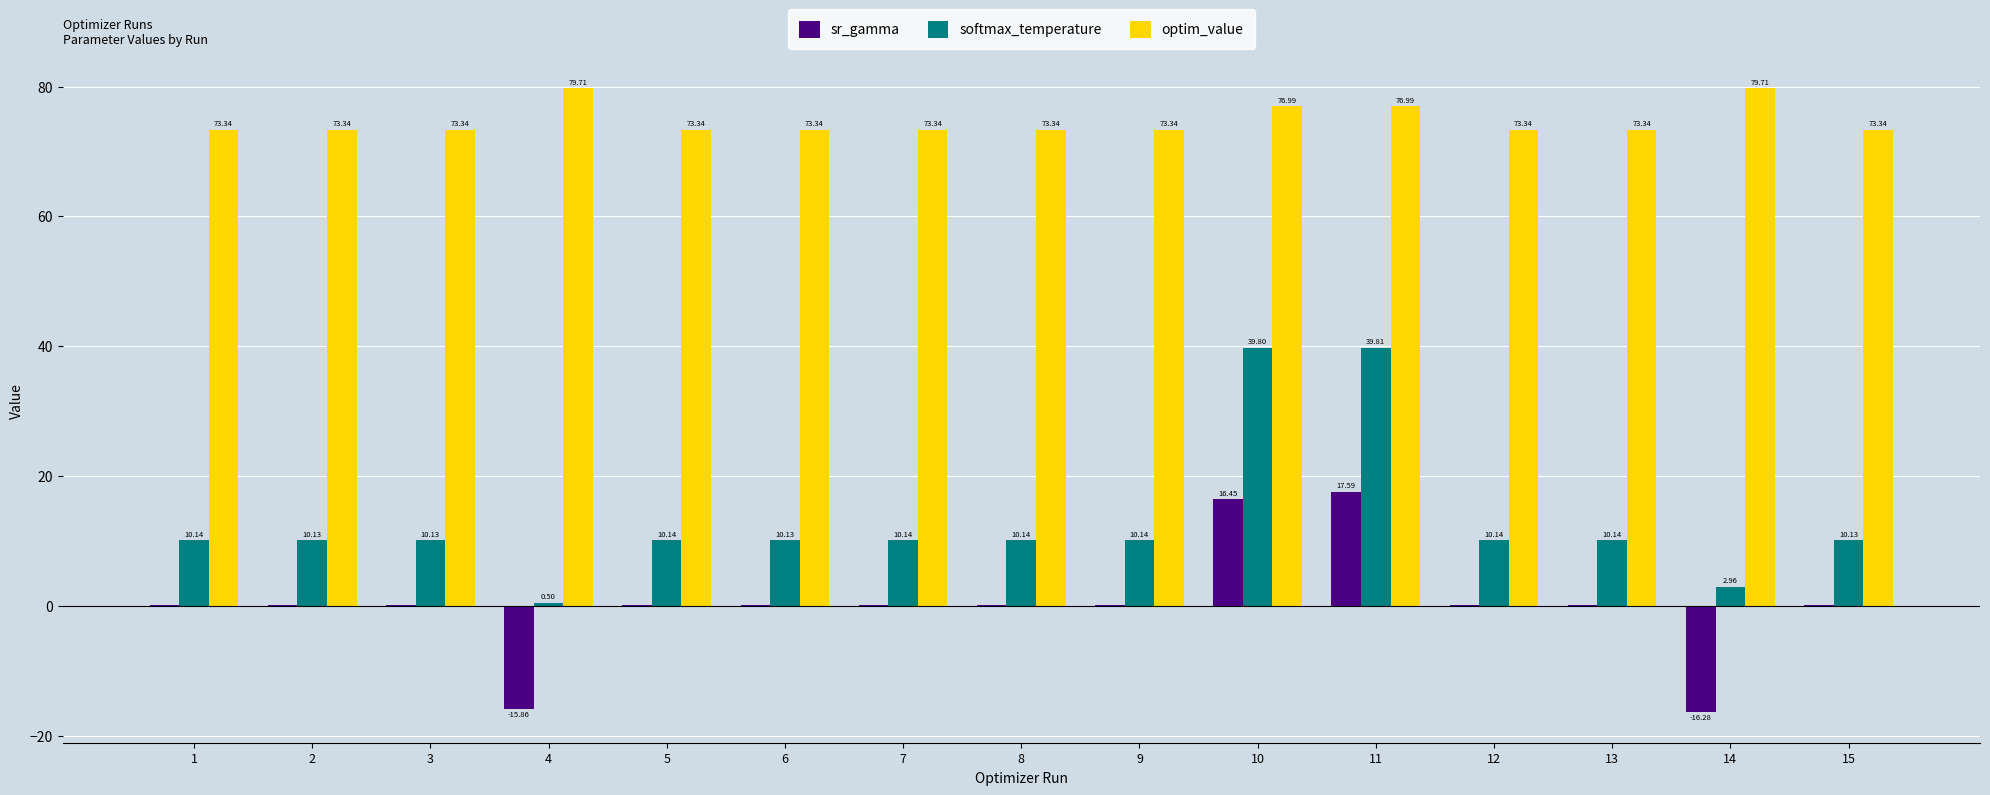

How many categories are shown in the chart?

15